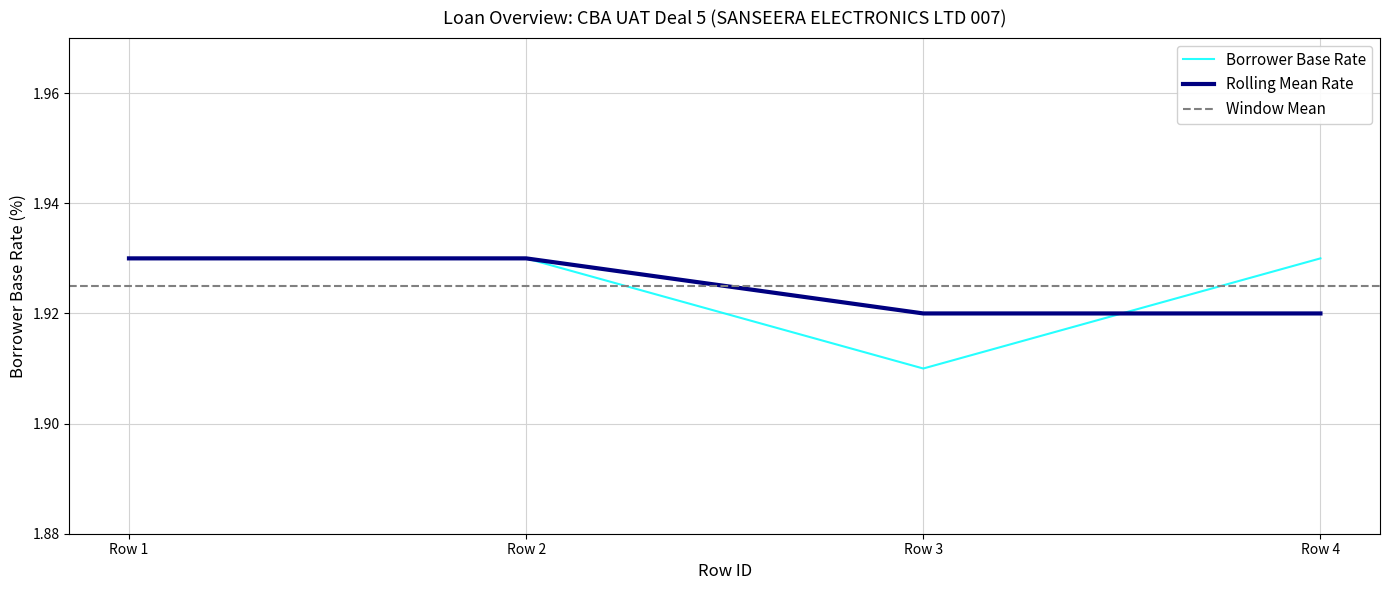

List the labels in order of value, smallest first.

Row 3, Row 1, Row 2, Row 4